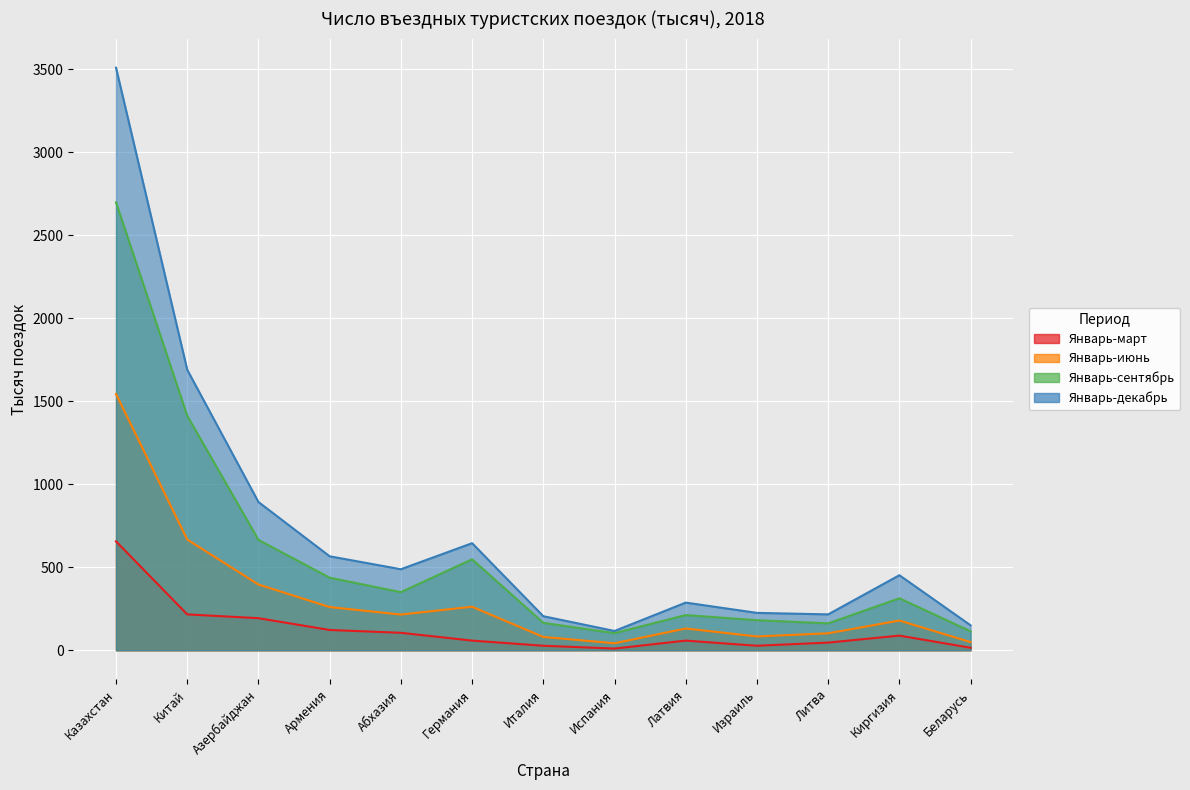

Read the Январь-декабрь value at Германия, to the nearest 100.

600